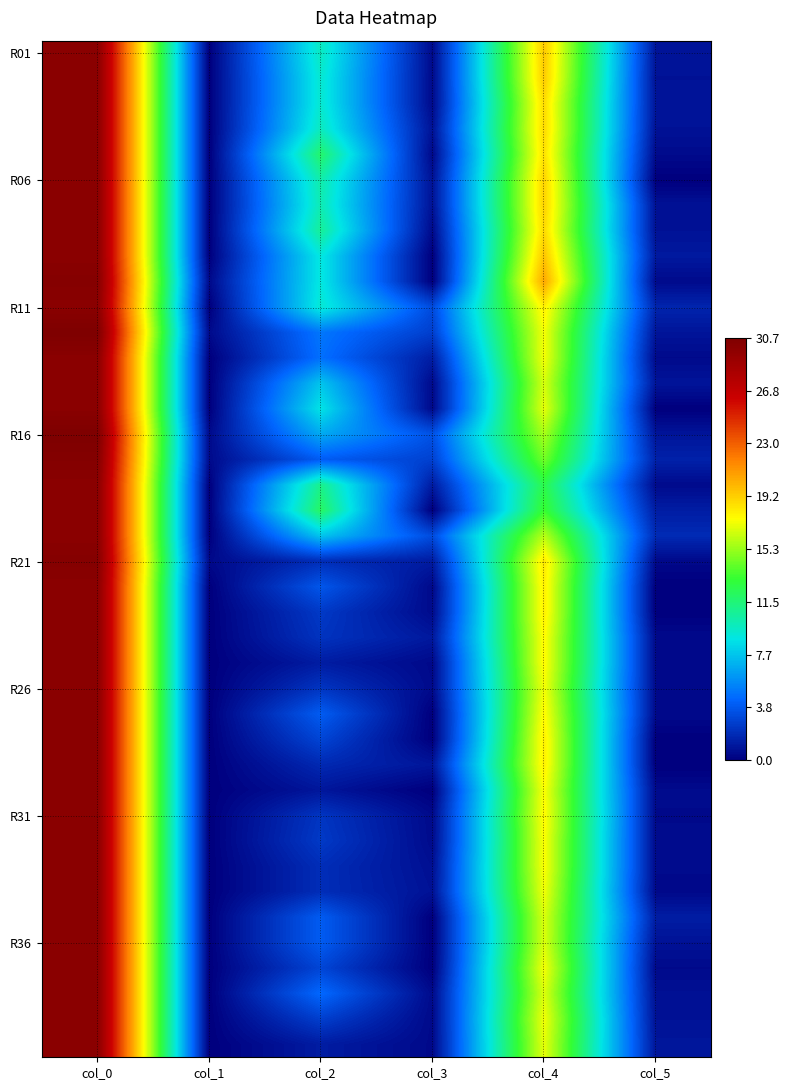

What is the total value across all series at col_0?

1202.2